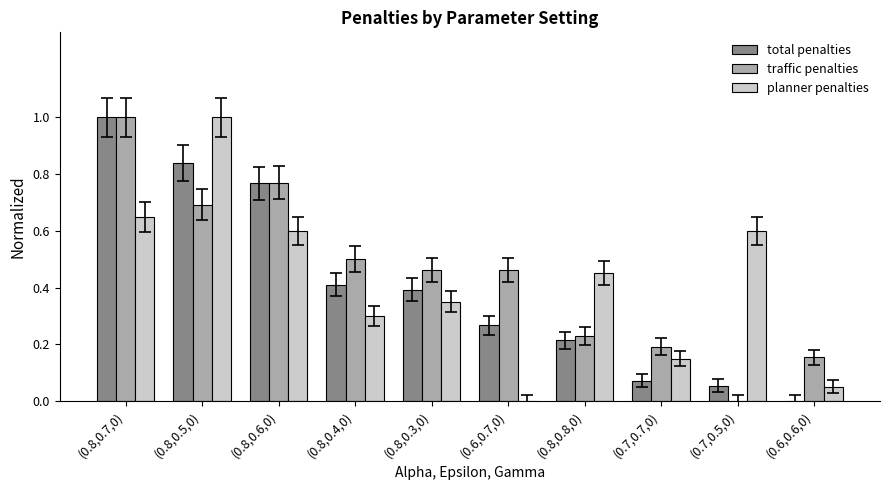

What are all the series names shown in the legend?

total penalties, traffic penalties, planner penalties